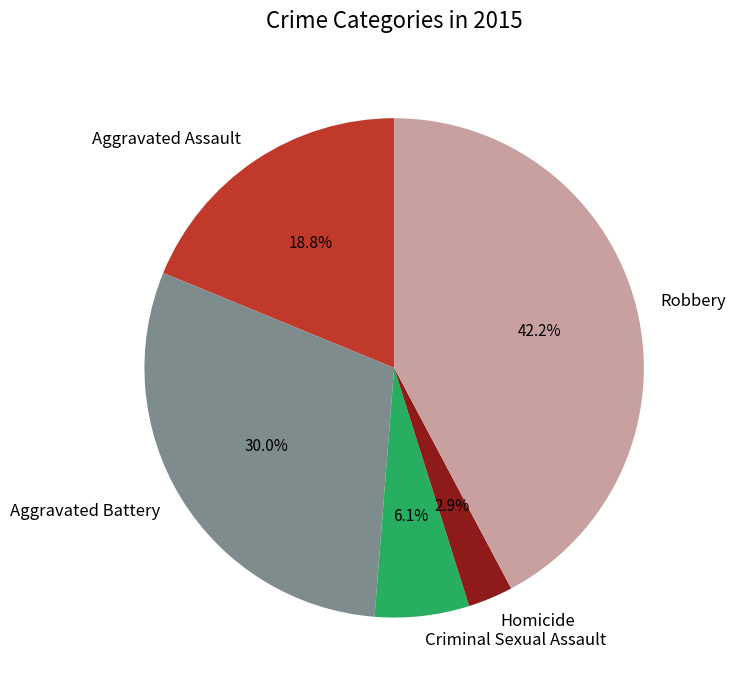

How many segments does this pie chart have?

5